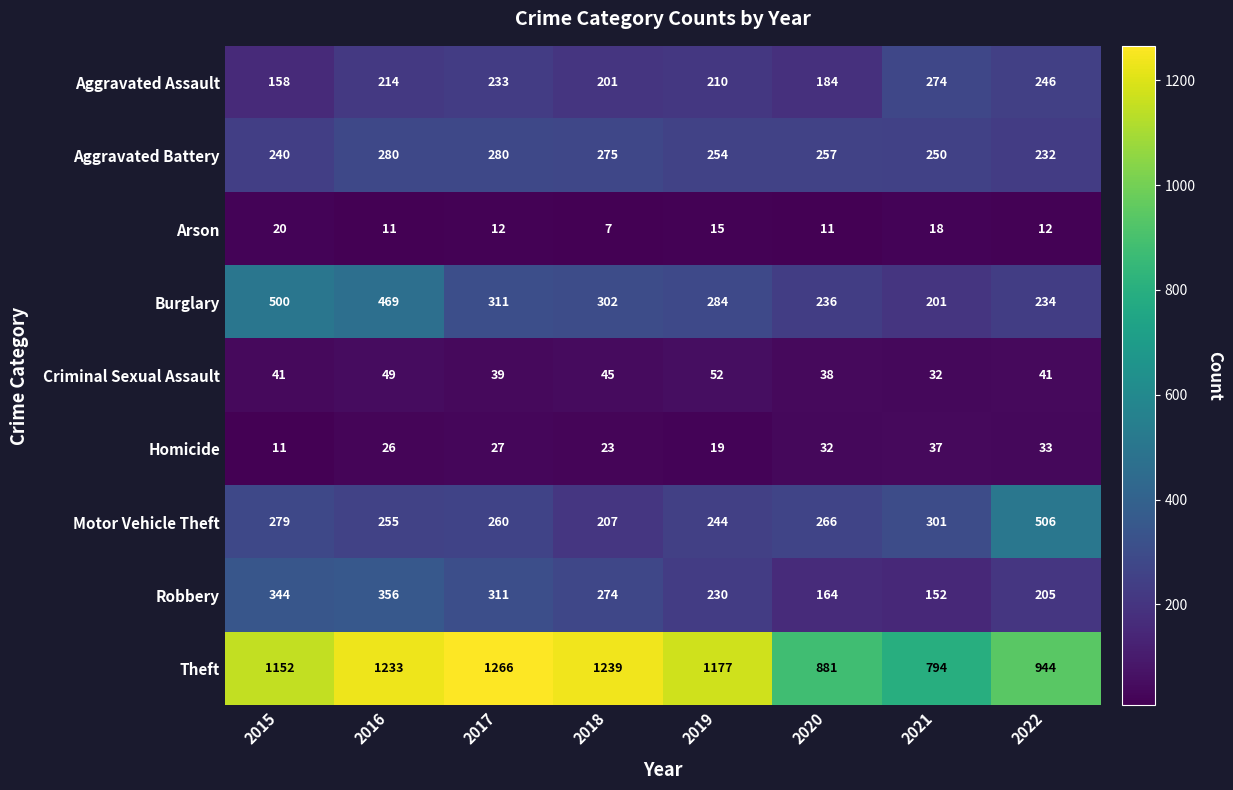

Between 2016 and 2021, which series saw the biggest shift?

Theft